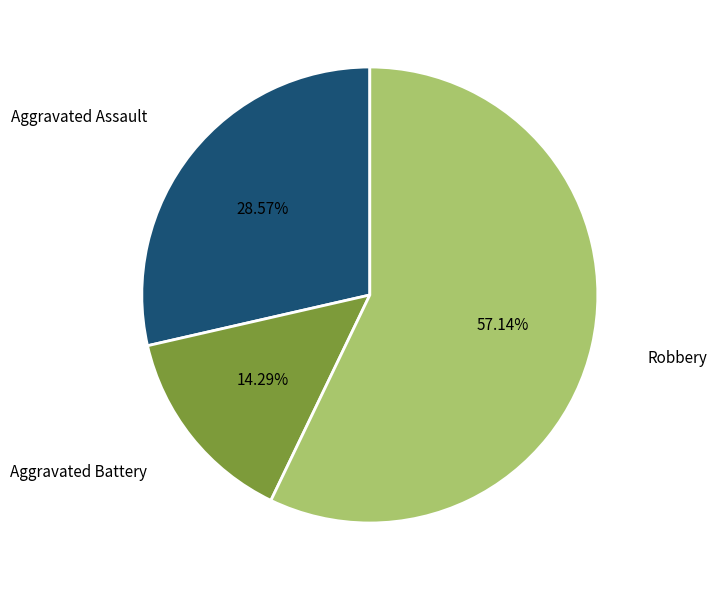

To the nearest percent, what is the average slice percentage?

33%